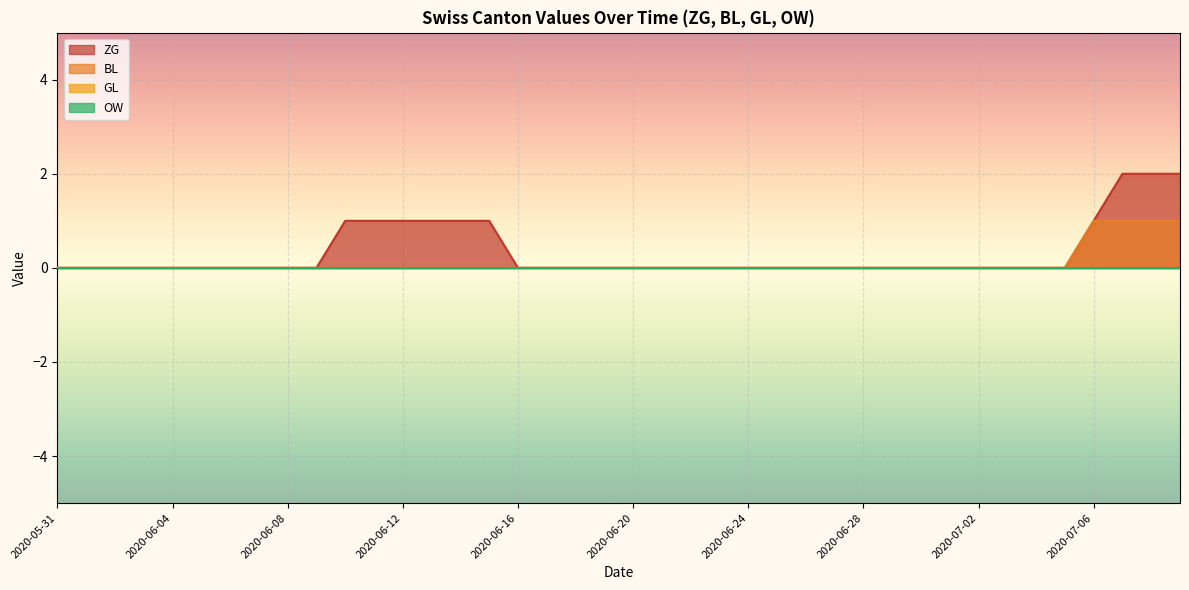

What is the label of the 1st point from the right?

2020-07-09